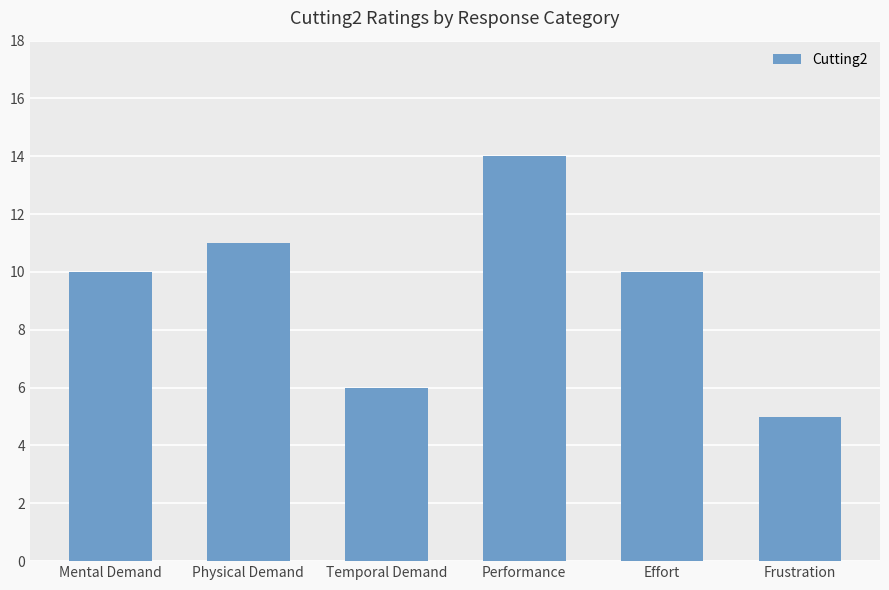

How many data points does each series have?

6